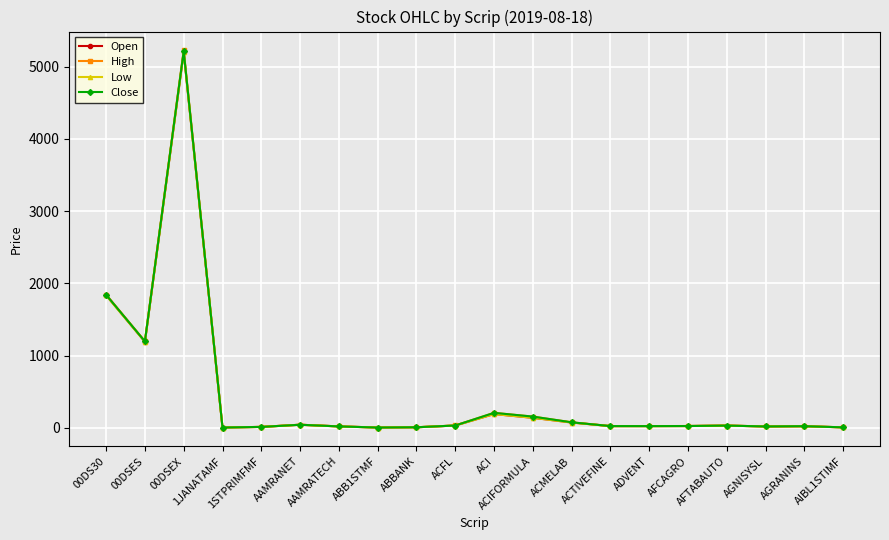

Count the number of data series in this chart.

4